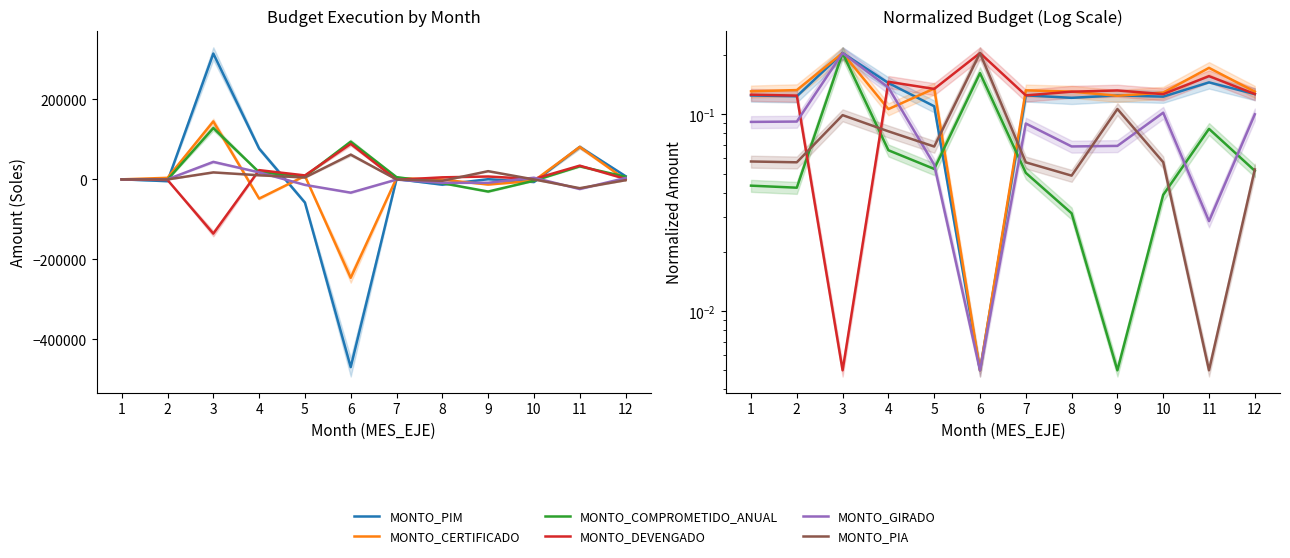

What is the sum of the MONTO_DEVENGADO values at 5 and 9?

0.3